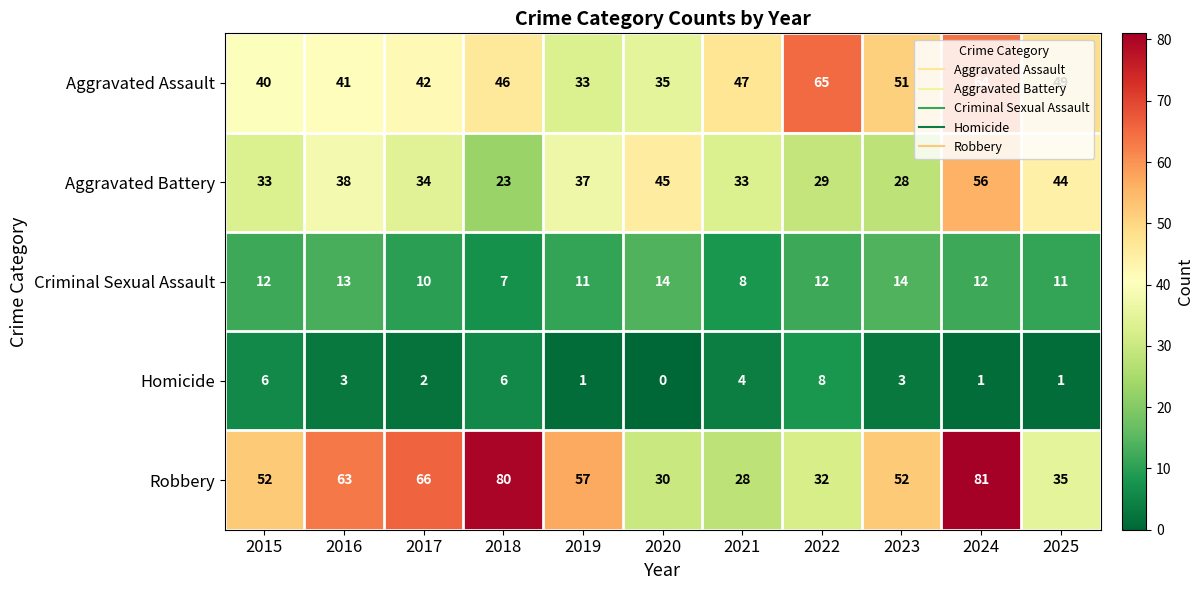

What is the total value across all series at 2016?

158